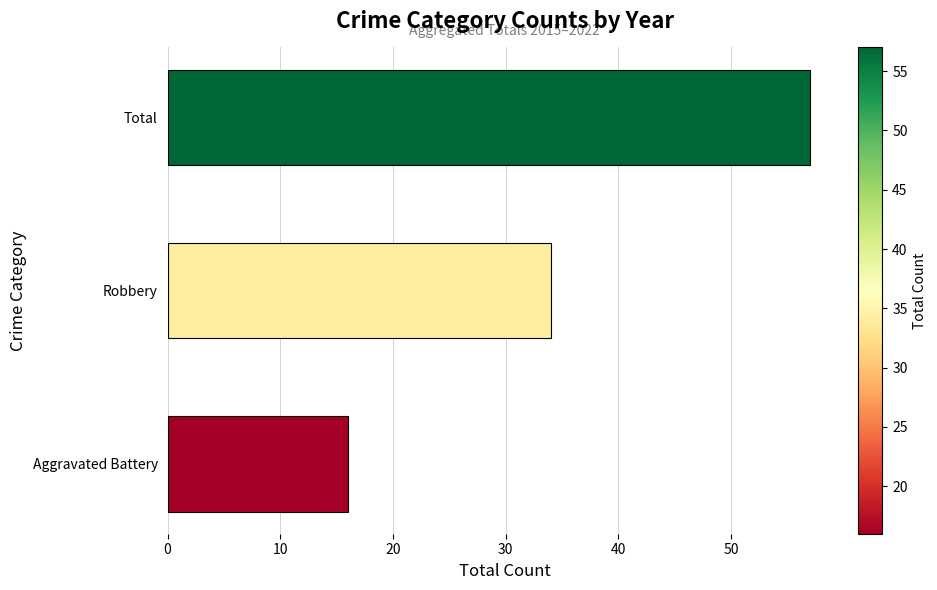

What is the greatest value displayed?

57